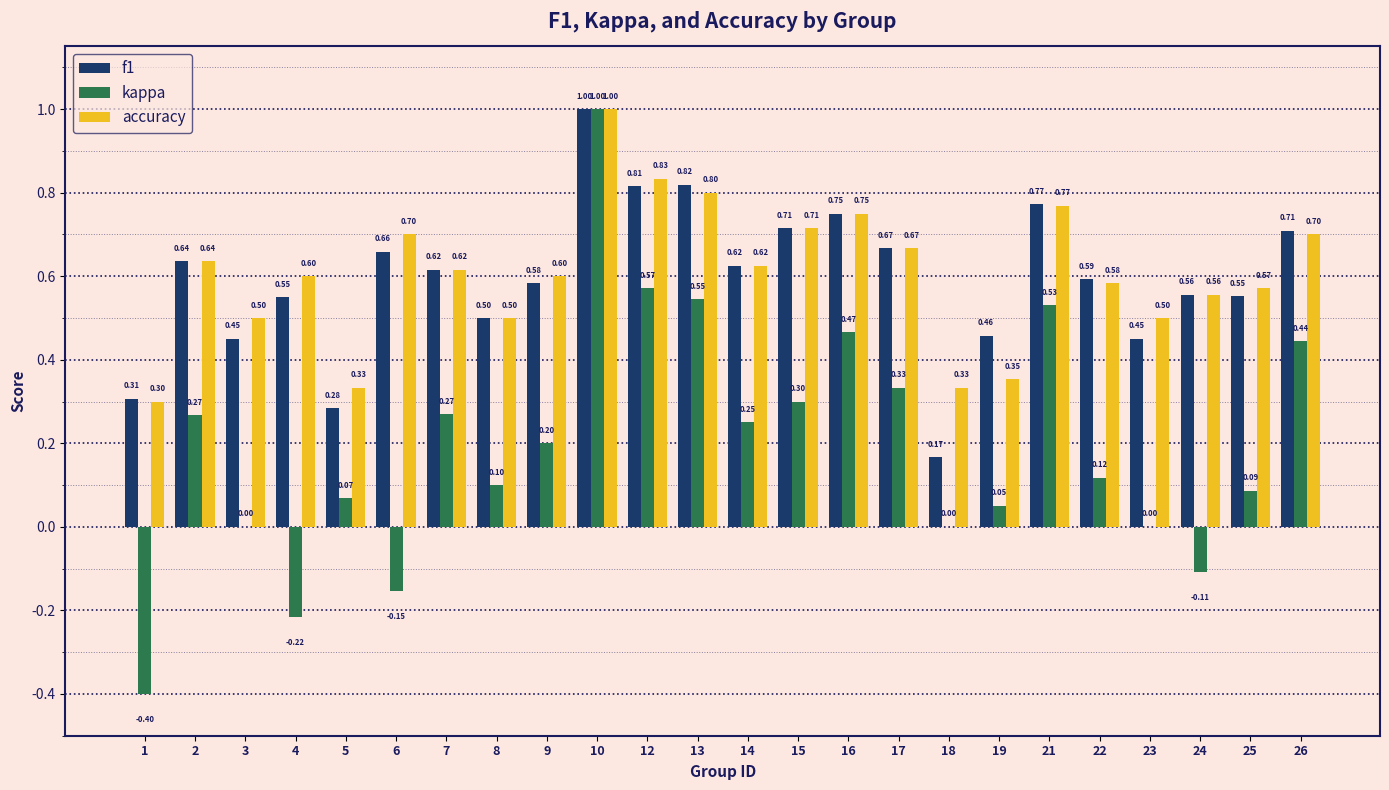

How many distinct data groups are displayed?

3